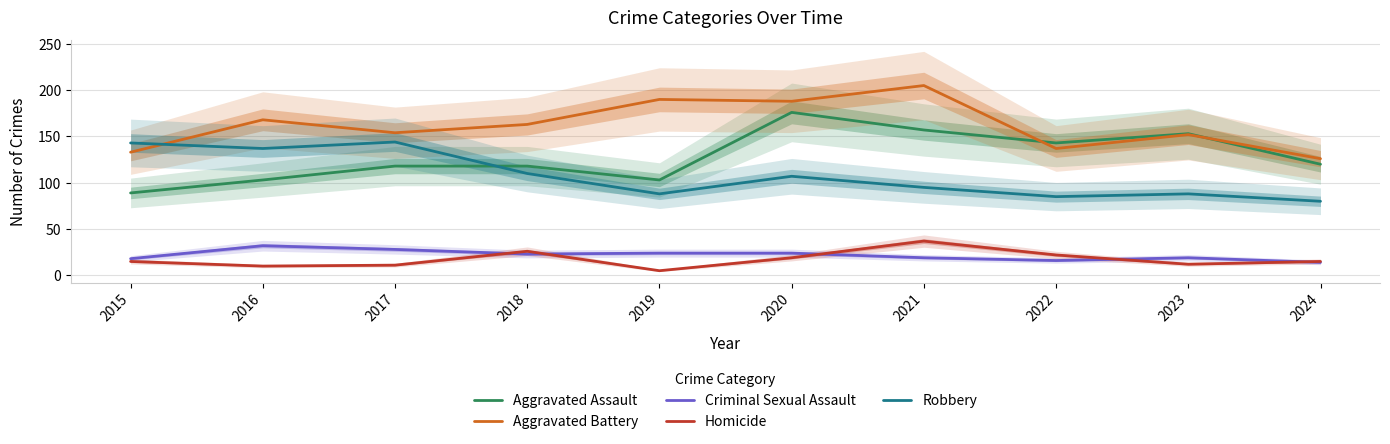

Is it true that Aggravated Battery equals 205 at 2021?

True